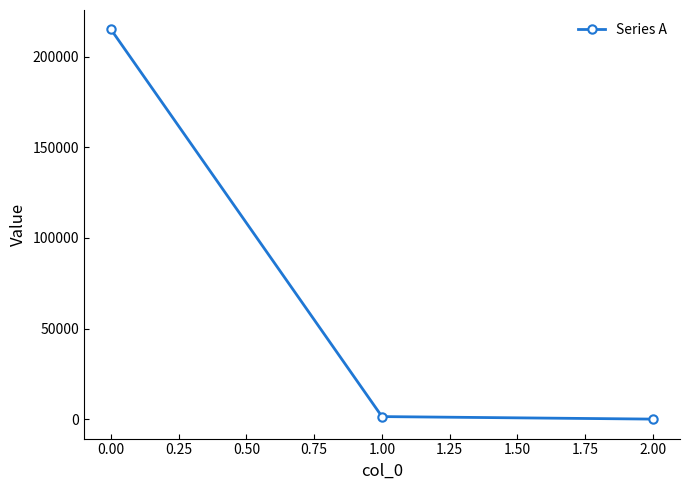

Reading right to left, transcribe all the data shown in this chart.

0.6	1387.9	215062.6